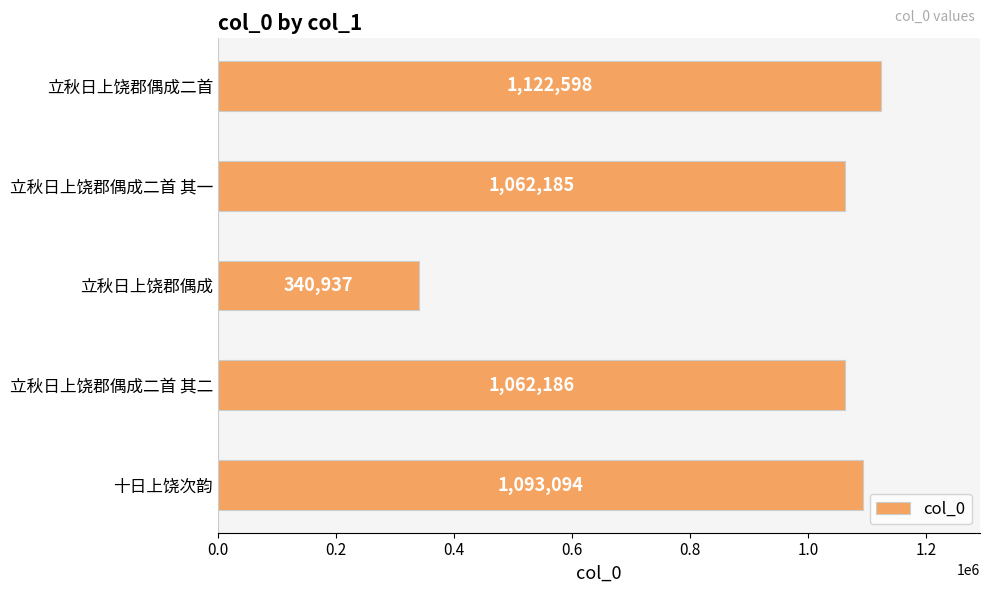

What is the minimum value shown in the chart?

340937